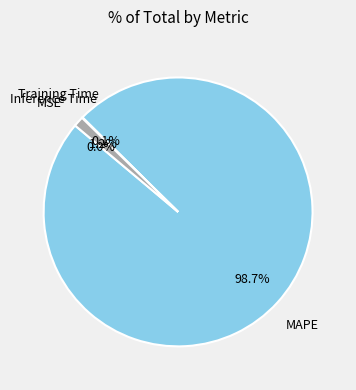

Is there a majority slice in this chart?

Yes